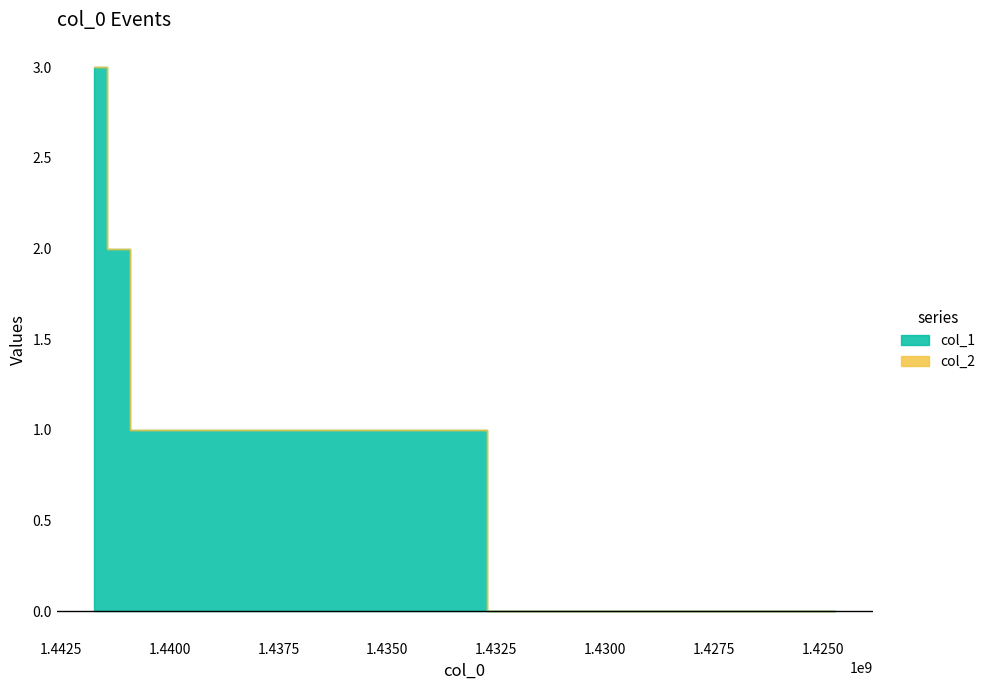

What is the value of the col_1 point at the 3rd from the left?

2